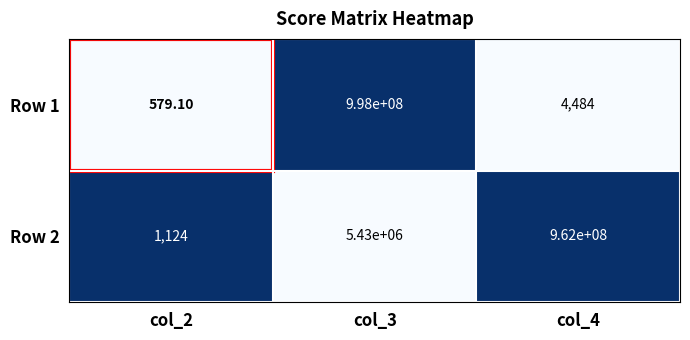

What is the average value of the Row 2 series?

322477041.3